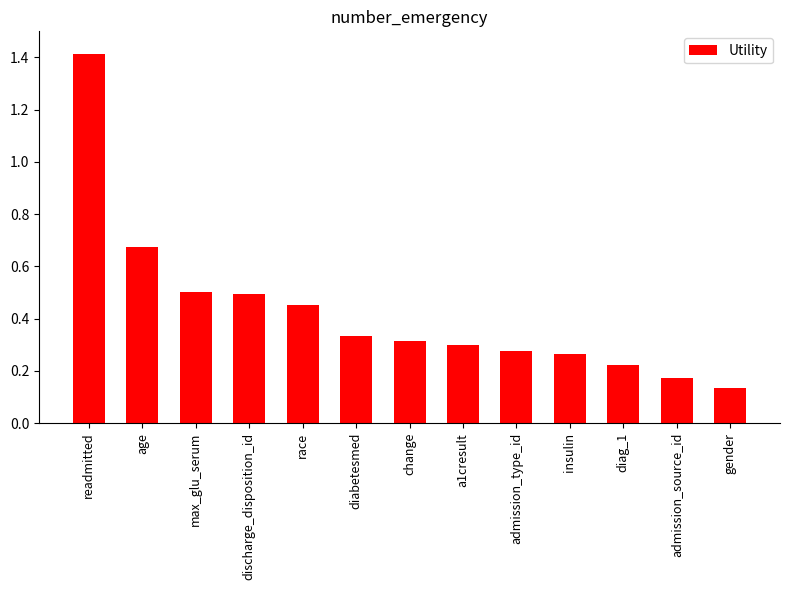

What is the label of the 4th bar from the left?

discharge_disposition_id